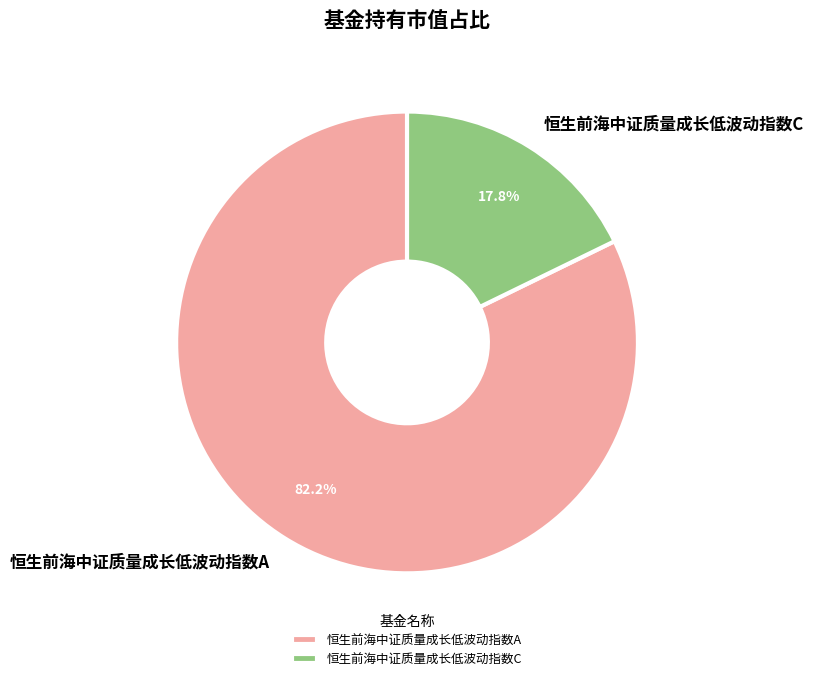

Is it true that 恒生前海中证质量成长低波动指数C is 9% of the pie?

False